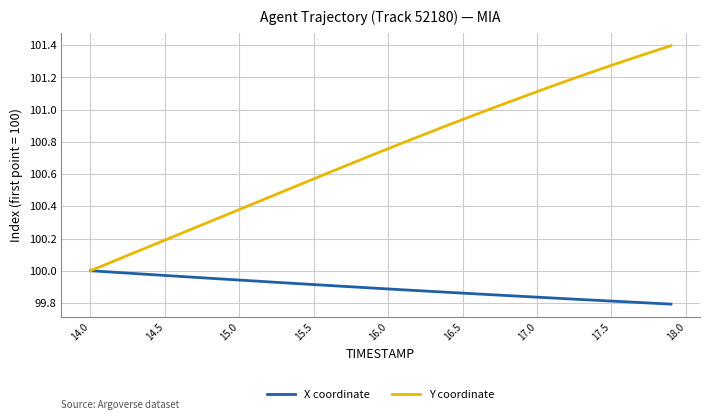

Which series has the widest spread of values?

Y coordinate